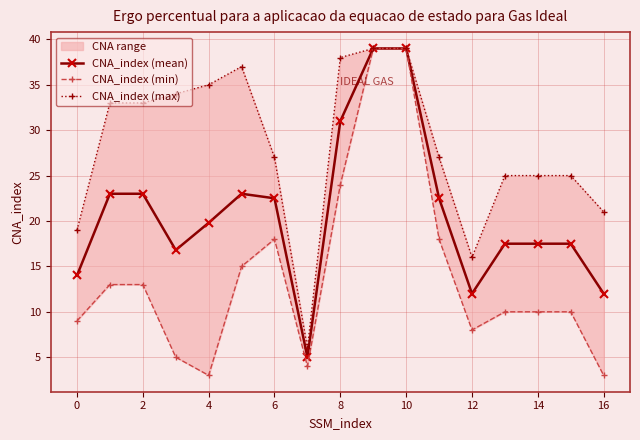

How many interior local peaks does the CNA_index (mean) series have?

1